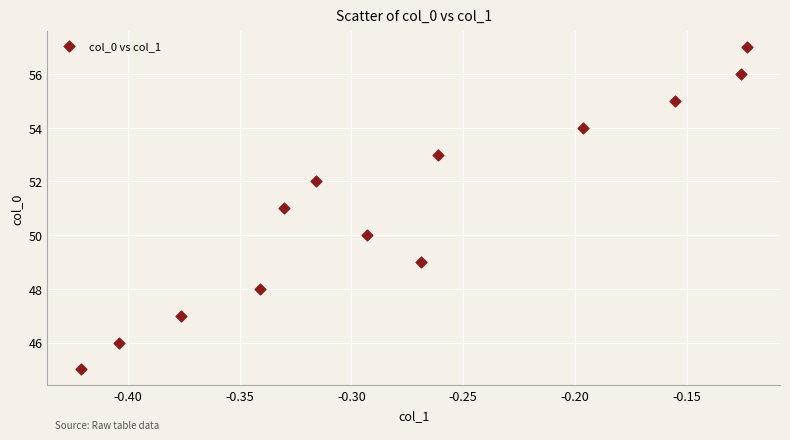

What is the range of Y values (max minus min)?

12